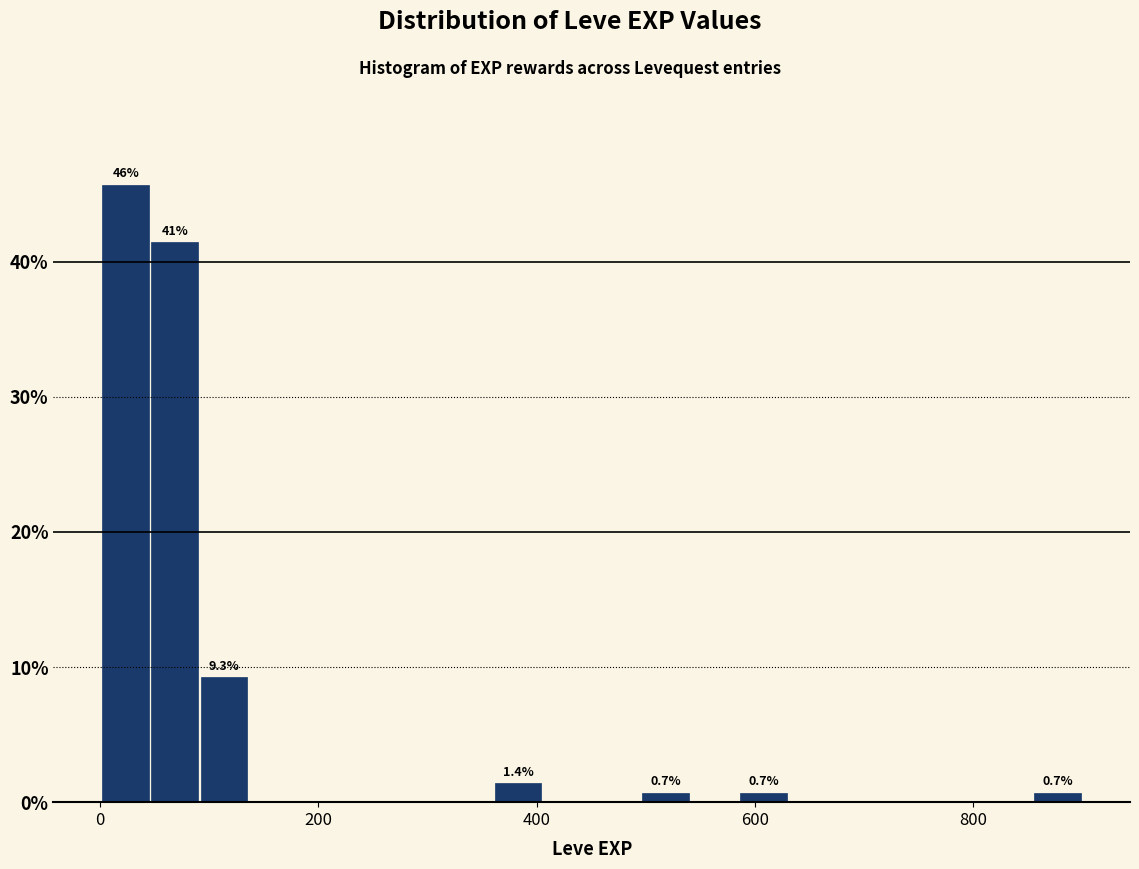

Read against the x-axis, roughly where is the centre of the tallest bar?

20